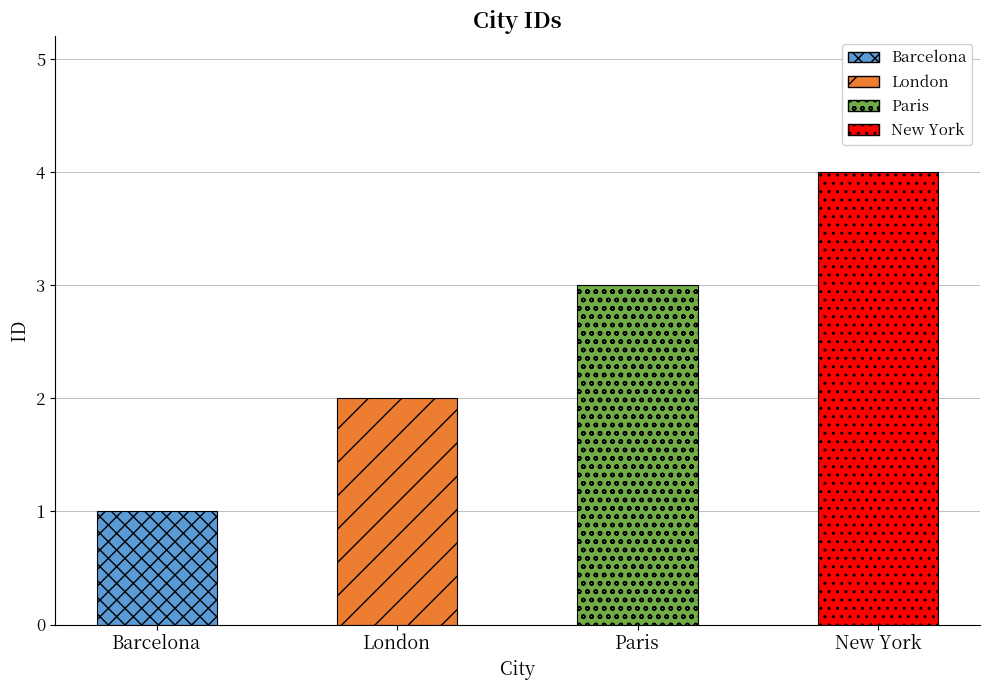

Which label corresponds to the largest value in the chart?

New York